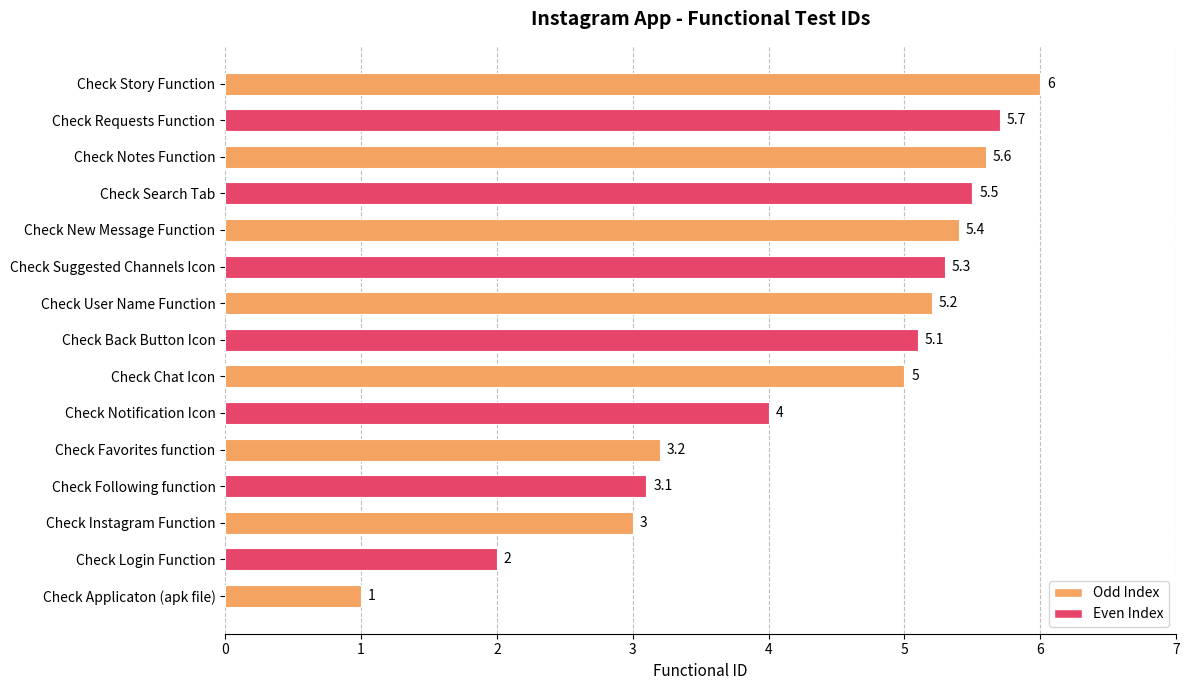

Reading bottom to top, transcribe all the data shown in this chart.

1.0	2.0	3.0	3.1	3.2	4.0	5.0	5.1	5.2	5.3	5.4	5.5	5.6	5.7	6.0